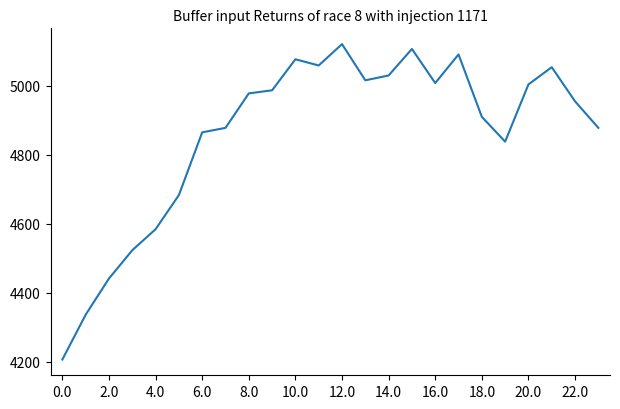

What is the minimum value shown in the chart?

4206